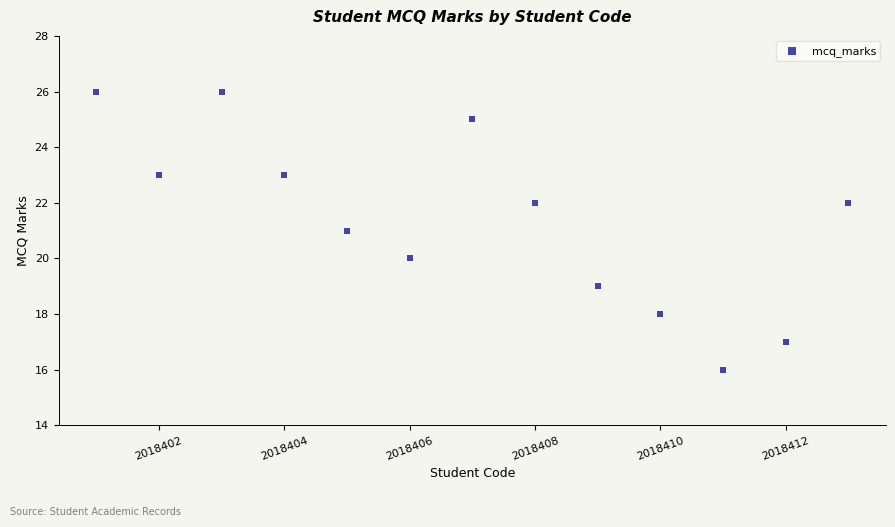

What is the range of X values (max minus min)?

12